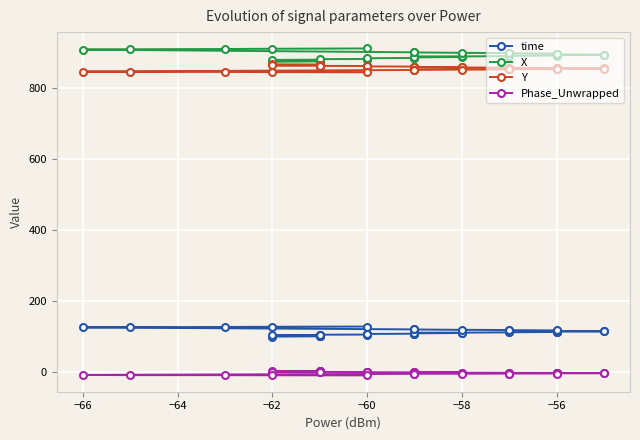

What is the total value across all series at −64?

1843.5